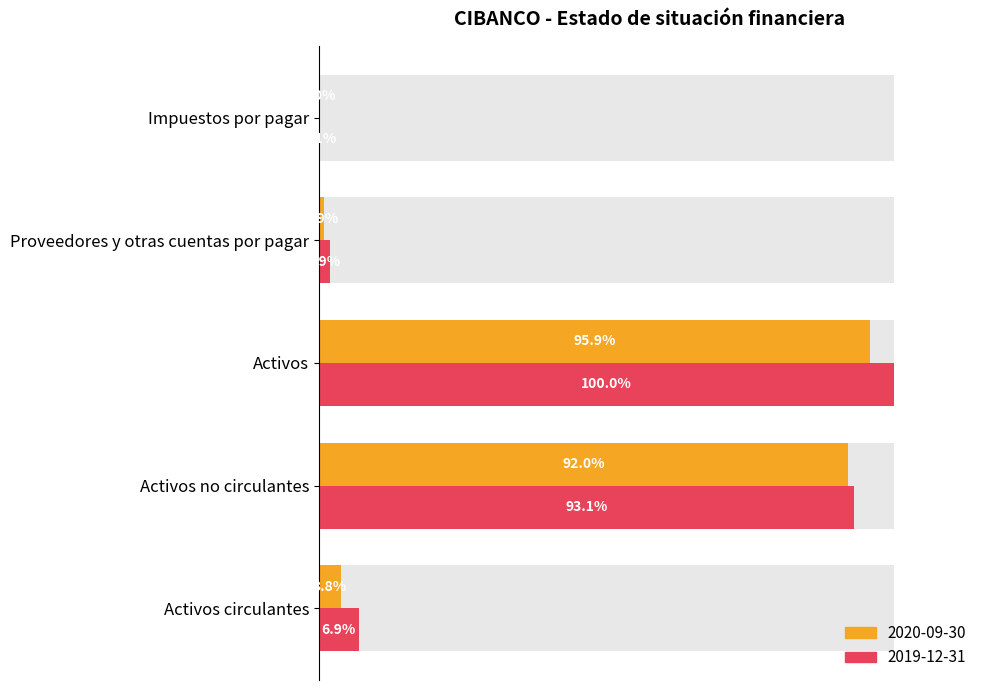

Which series has the largest range (max minus min)?

2019-12-31